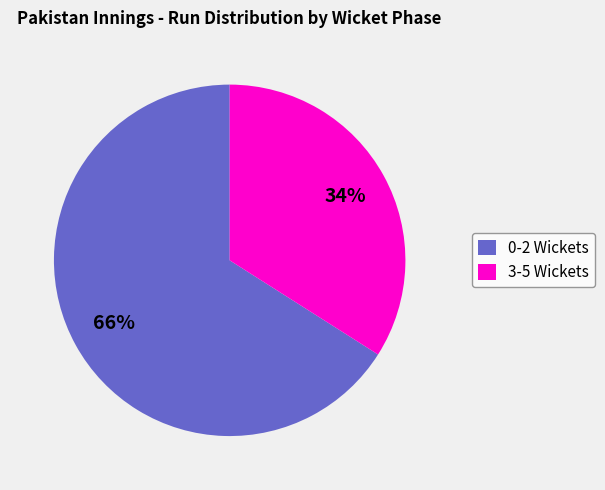

Between 3-5 Wickets and 0-2 Wickets, which is larger?

0-2 Wickets